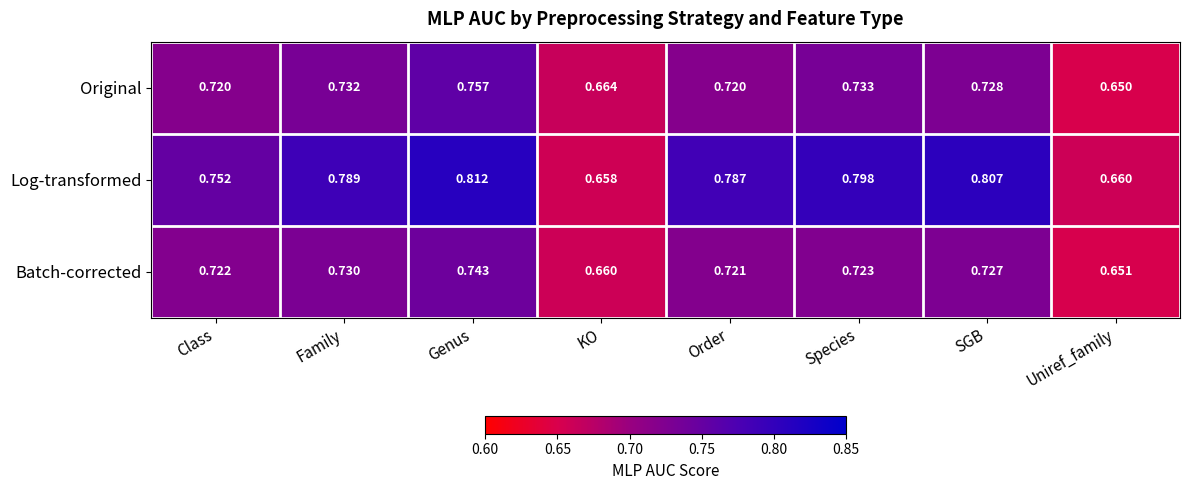

Which series has the largest range (max minus min)?

Log-transformed